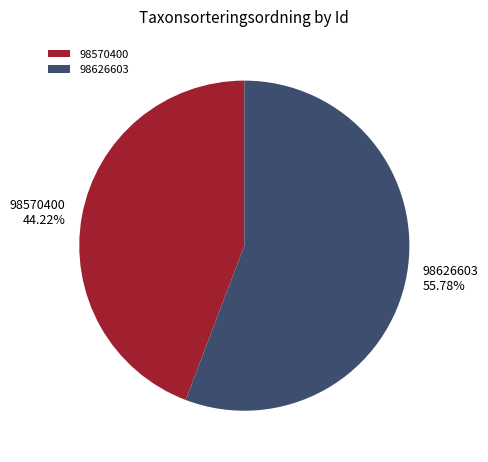

To the nearest percent, what portion does 98570400 represent?

44%